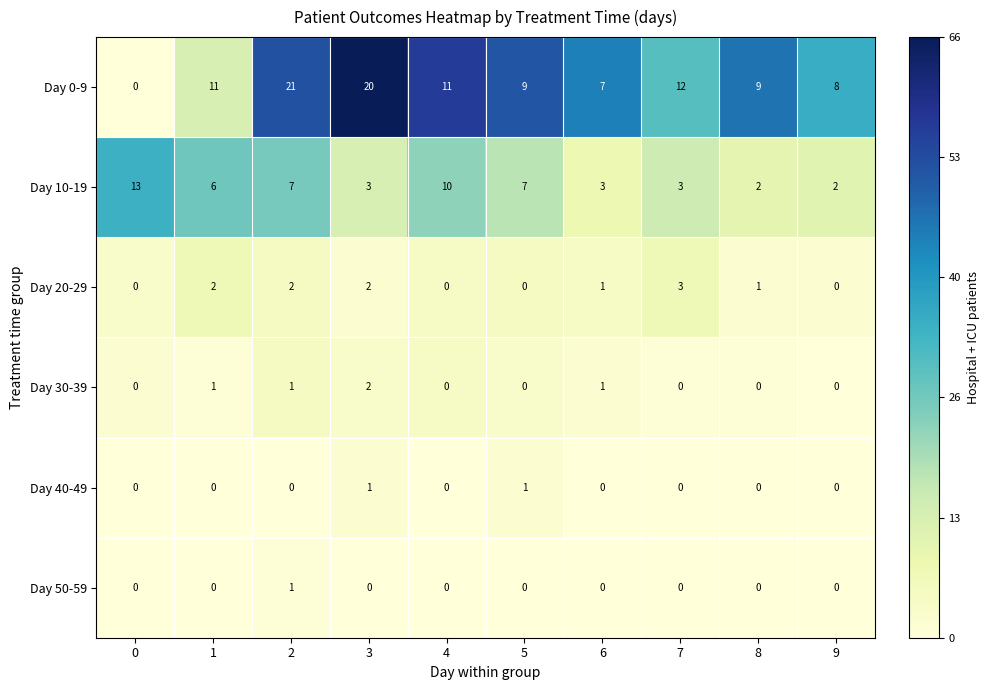

What is the maximum value for Day 10-19?

13